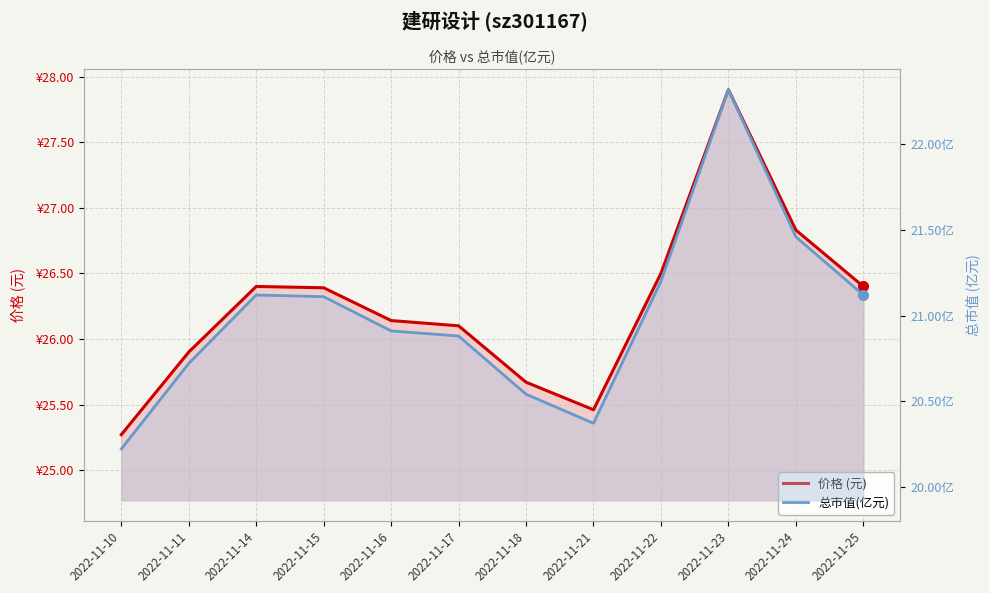

True or false: 总市值(亿元) and 价格 (元) intersect in this chart.

False